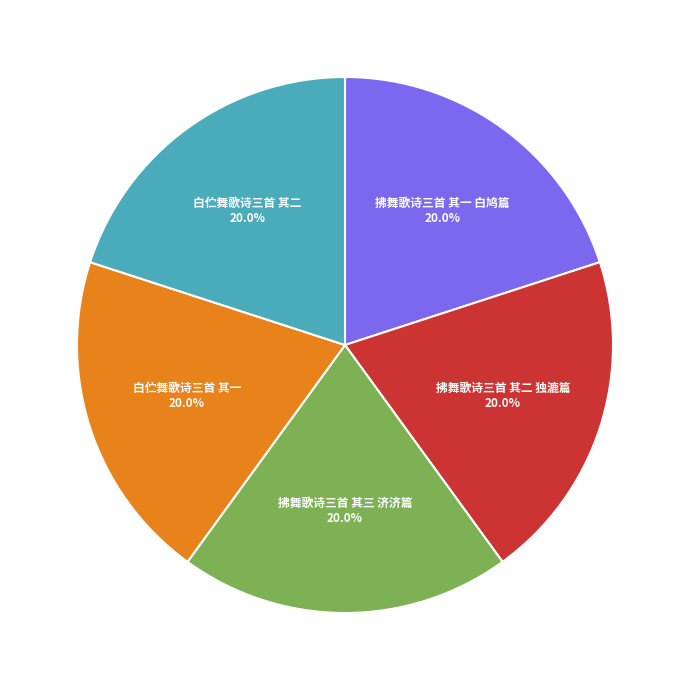

To the nearest percent, what percentage of the pie is 拂舞歌诗三首 其三 济济篇?

20%